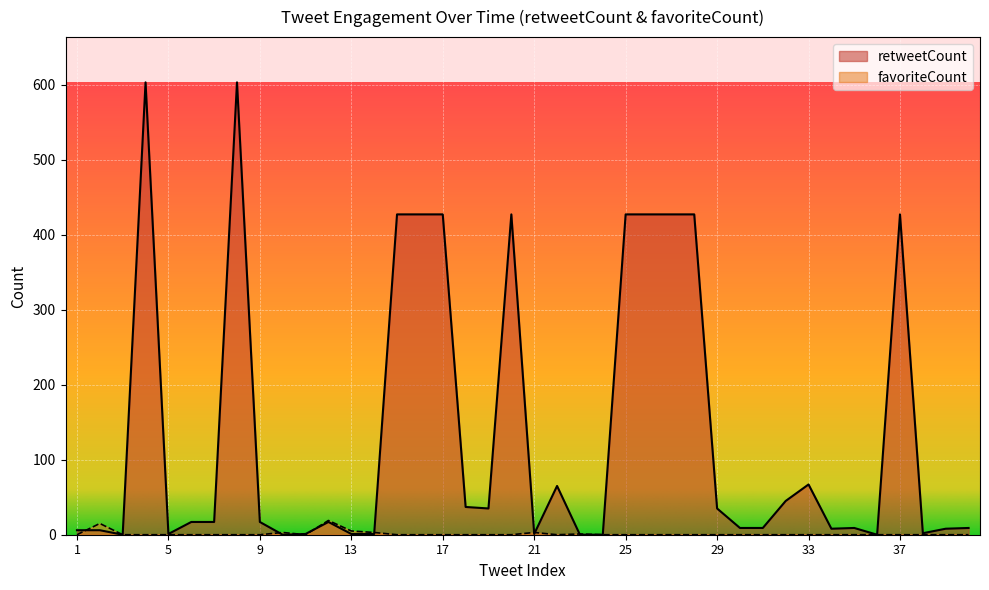

Between 2 and 28, which series saw the biggest shift?

retweetCount